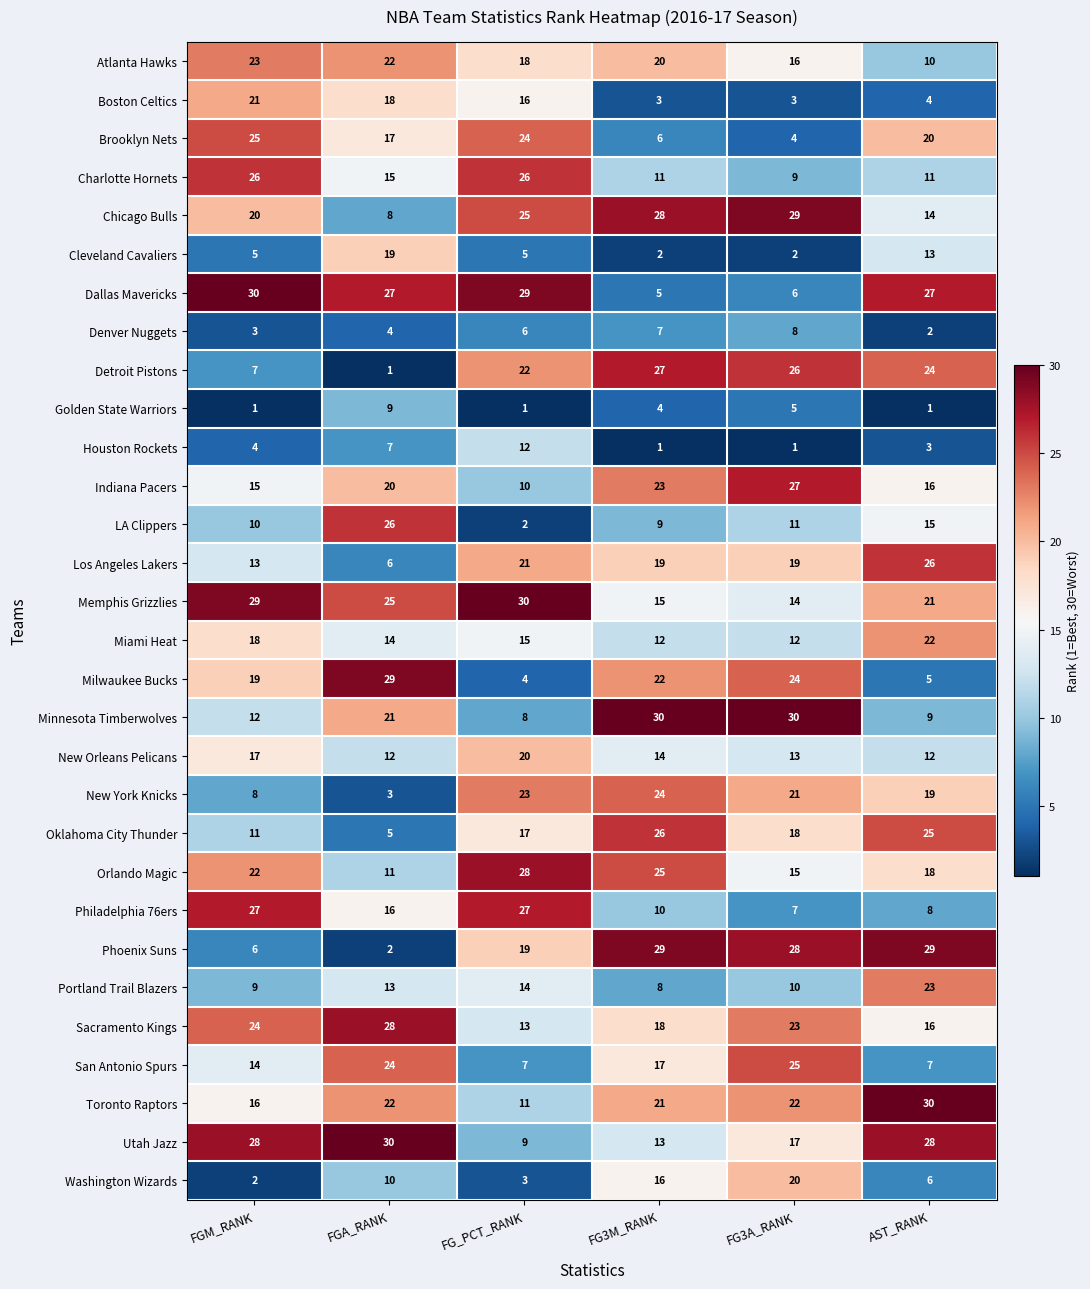

Rank the series at FG_PCT_RANK from lowest to highest value.

Golden State Warriors, LA Clippers, Washington Wizards, Milwaukee Bucks, Cleveland Cavaliers, Denver Nuggets, San Antonio Spurs, Minnesota Timberwolves, Utah Jazz, Indiana Pacers, Toronto Raptors, Houston Rockets, Sacramento Kings, Portland Trail Blazers, Miami Heat, Boston Celtics, Oklahoma City Thunder, Atlanta Hawks, Phoenix Suns, New Orleans Pelicans, Los Angeles Lakers, Detroit Pistons, New York Knicks, Brooklyn Nets, Chicago Bulls, Charlotte Hornets, Philadelphia 76ers, Orlando Magic, Dallas Mavericks, Memphis Grizzlies